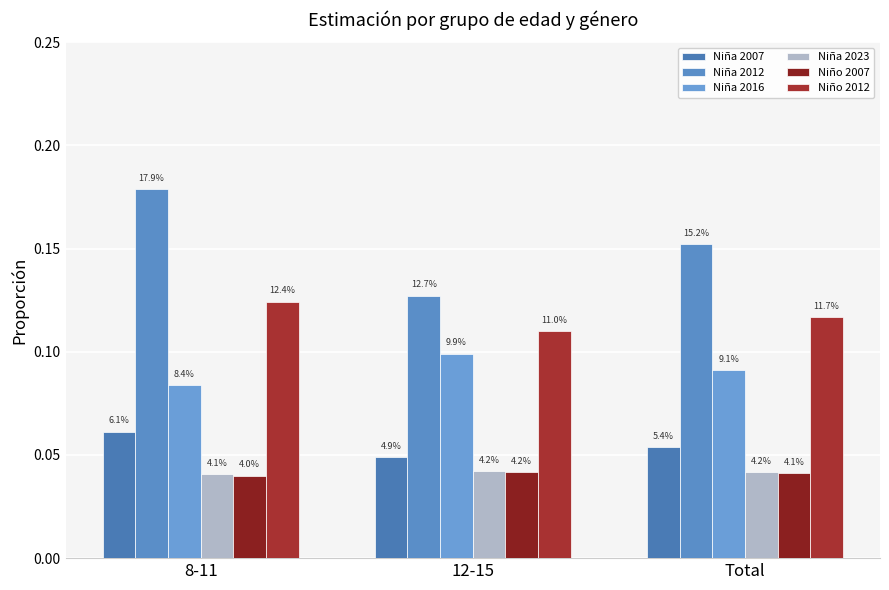

How many Niña 2007 values are between 0 and 1?

3